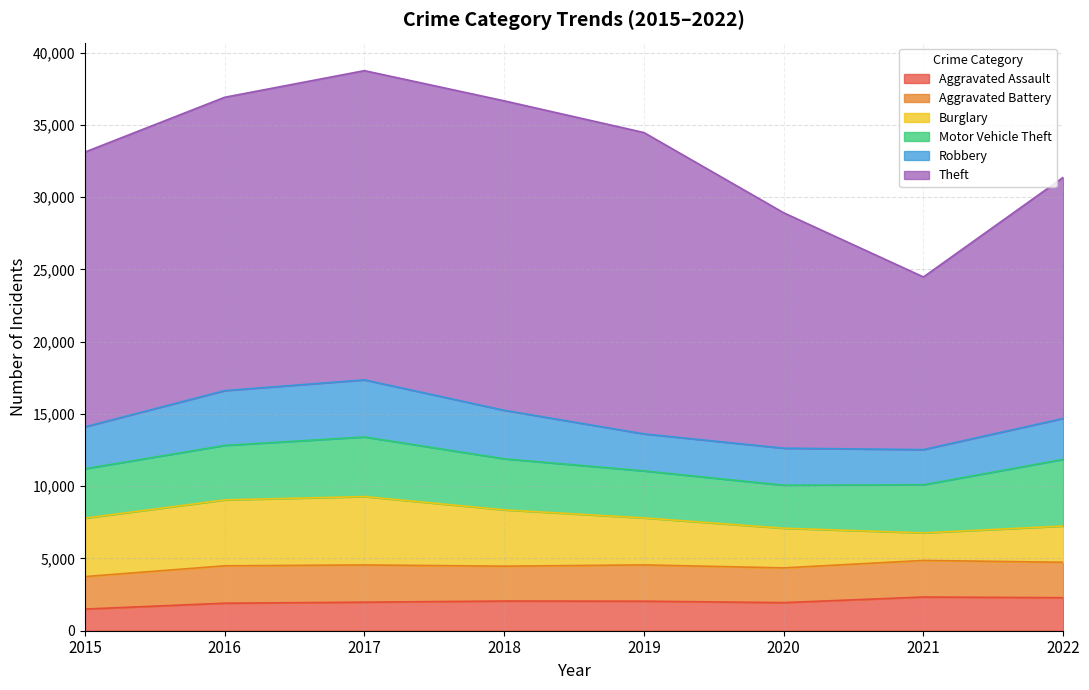

List the series in order of their peak value, lowest first.

Aggravated Assault, Aggravated Battery, Robbery, Motor Vehicle Theft, Burglary, Theft